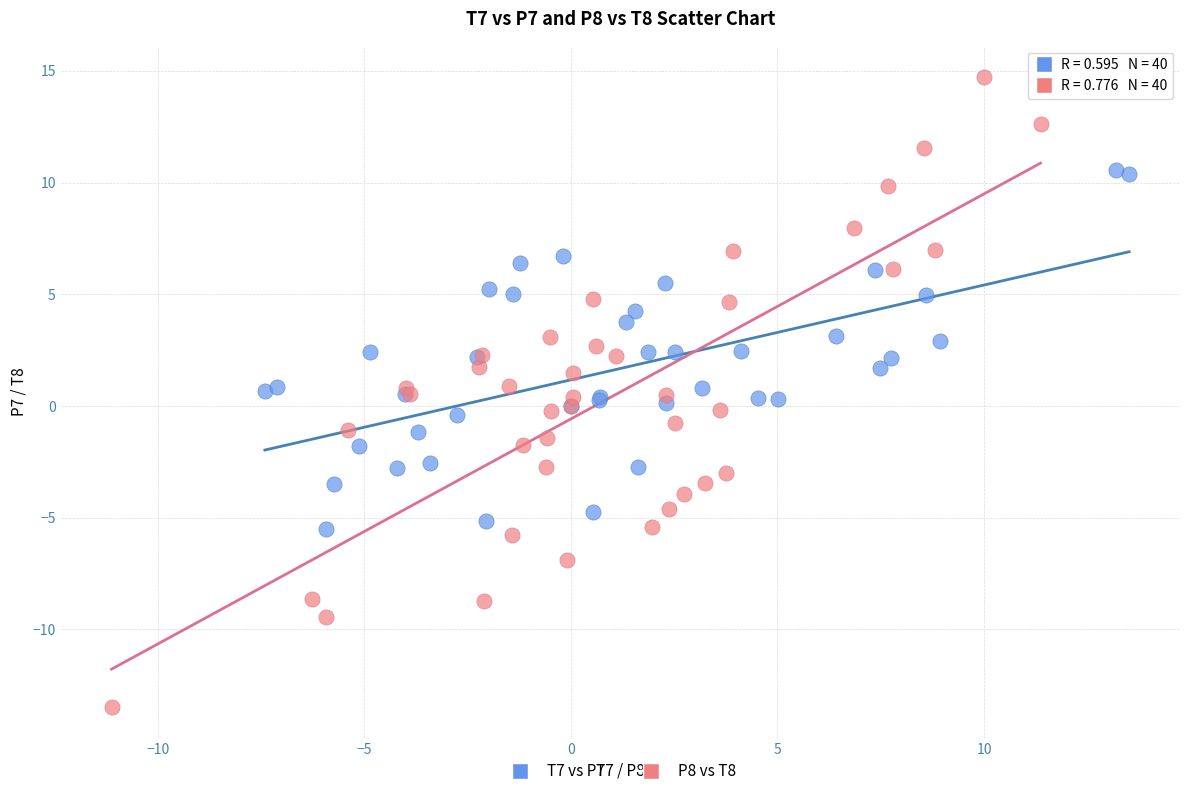

Which series contains the highest Y value?

P8 vs T8